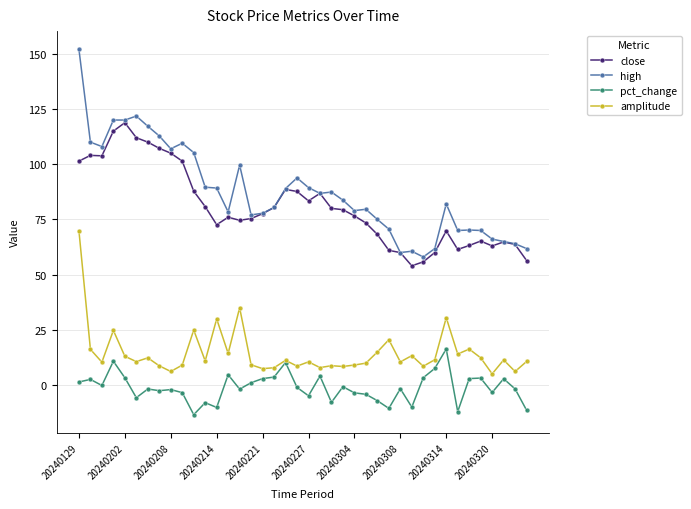

How many categories are shown in the chart?

40